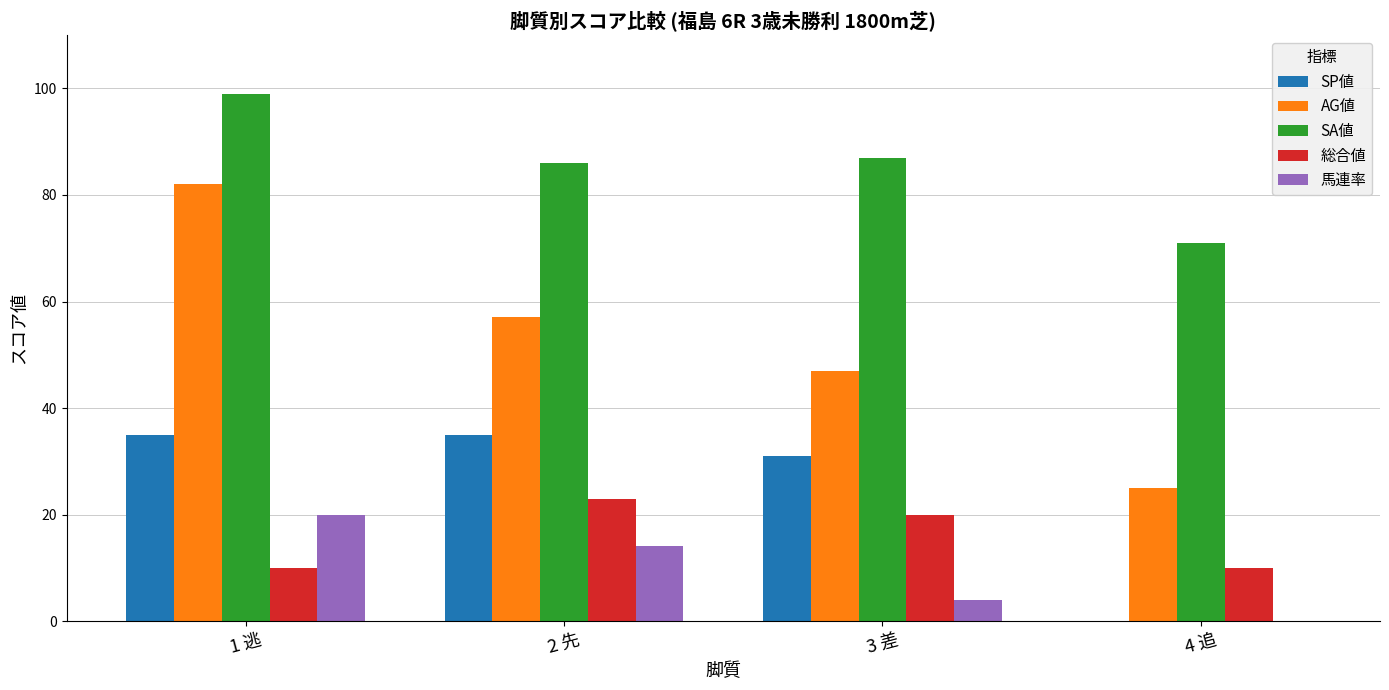

Reading right to left, what are all the values shown in this chart?

SP値: 4 追=0	3 差=31	2 先=35	1 逃=35
AG値: 4 追=25	3 差=47	2 先=57	1 逃=82
SA値: 4 追=71	3 差=87	2 先=86	1 逃=99
総合値: 4 追=10	3 差=20	2 先=23	1 逃=10
馬連率: 4 追=0	3 差=4	2 先=14	1 逃=20